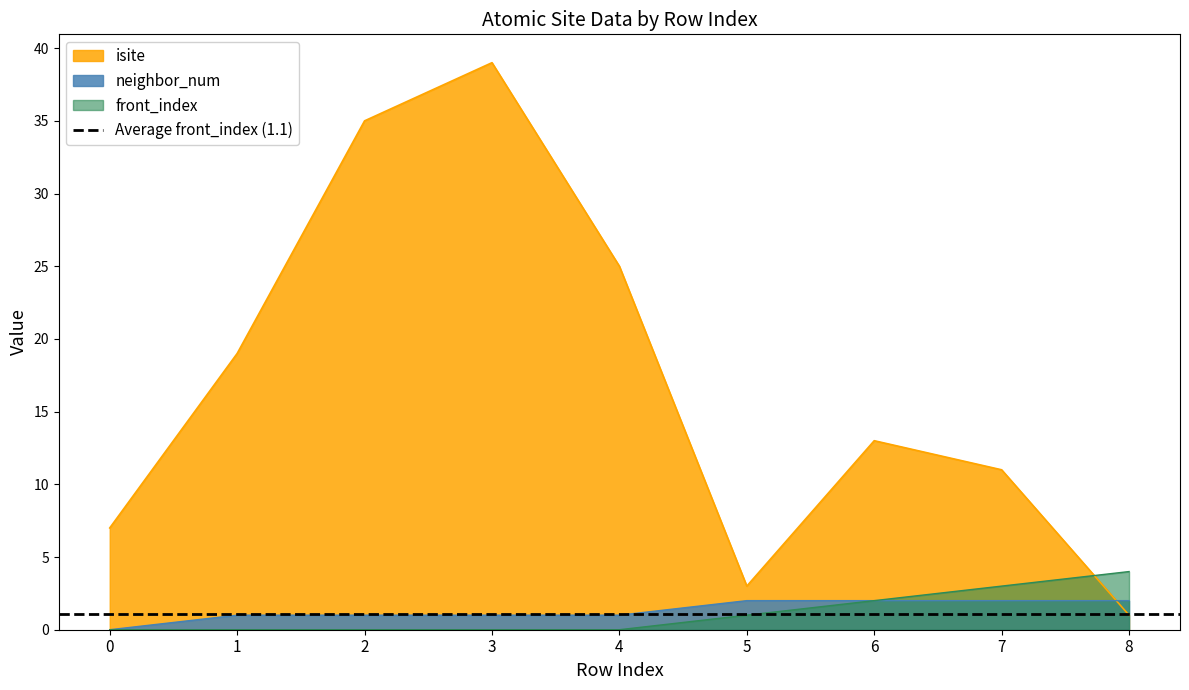

Which category has the highest value in the neighbor_num series?

5